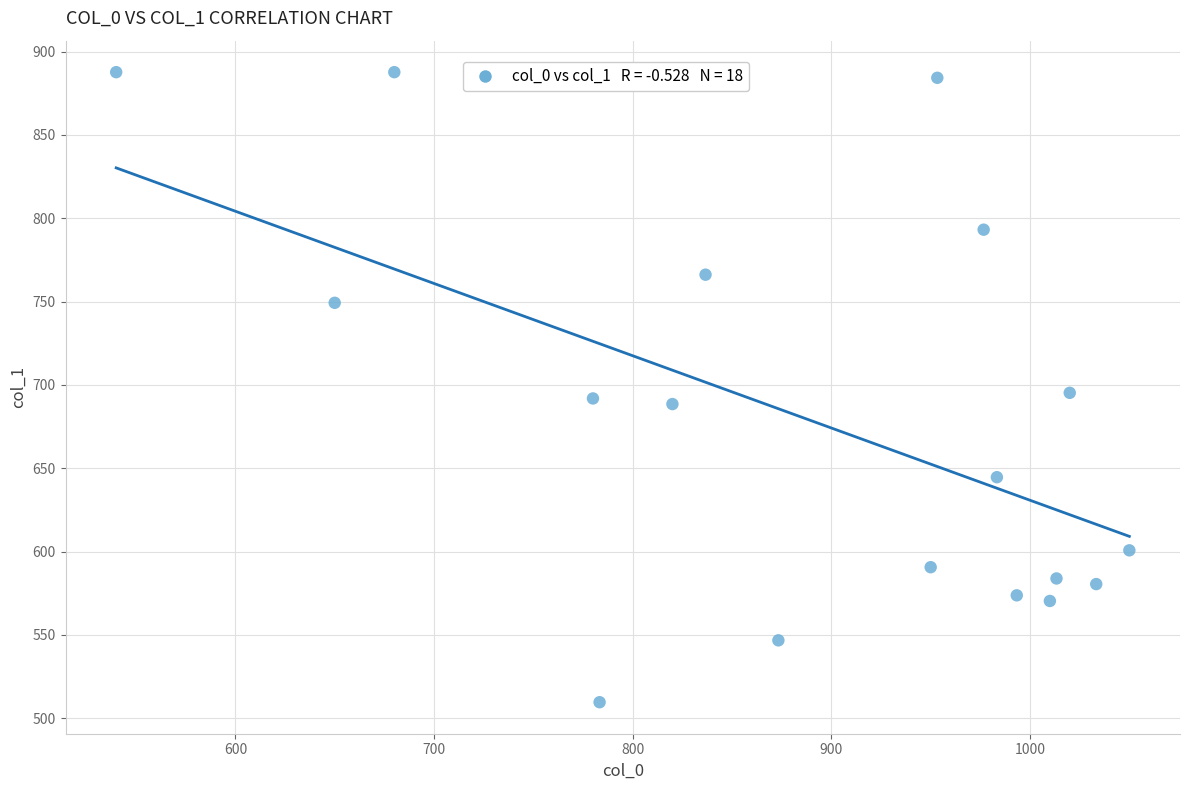

What is the range of X values (max minus min)?

510.0